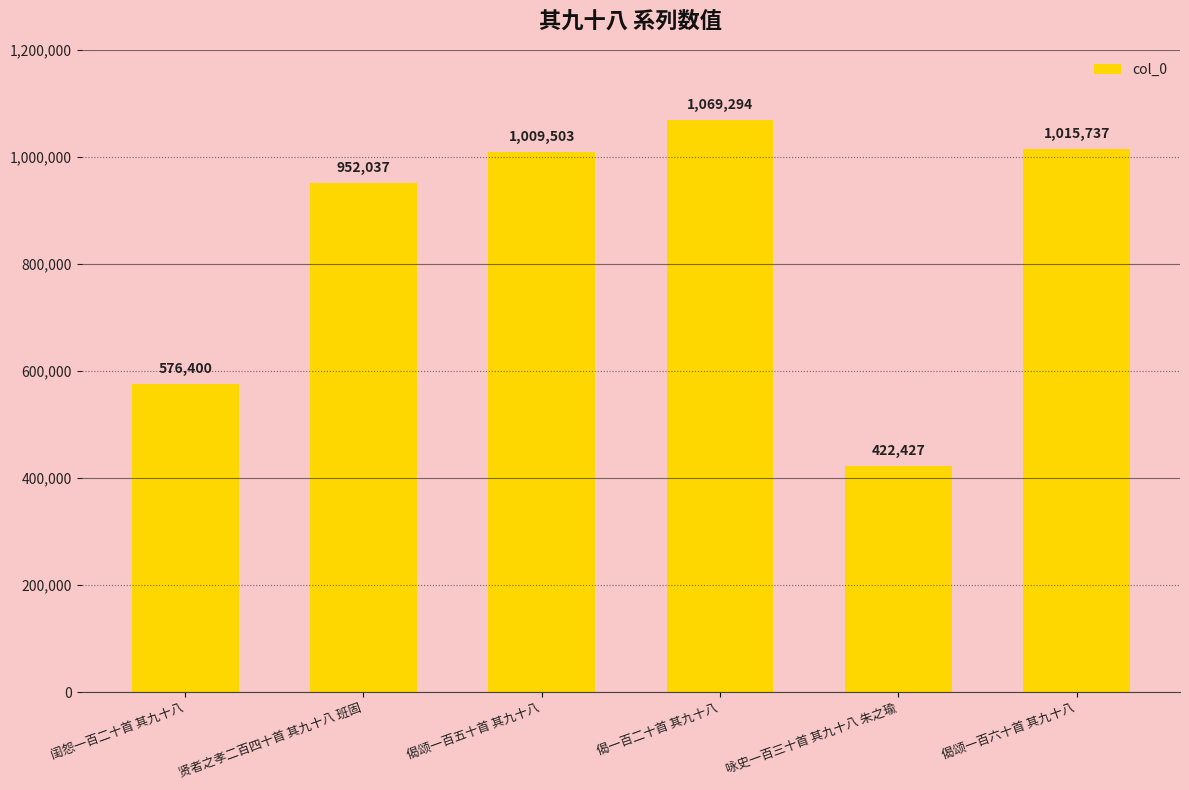

Reading left to right, what are all the values shown in this chart?

576400	952037	1009503	1069294	422427	1015737